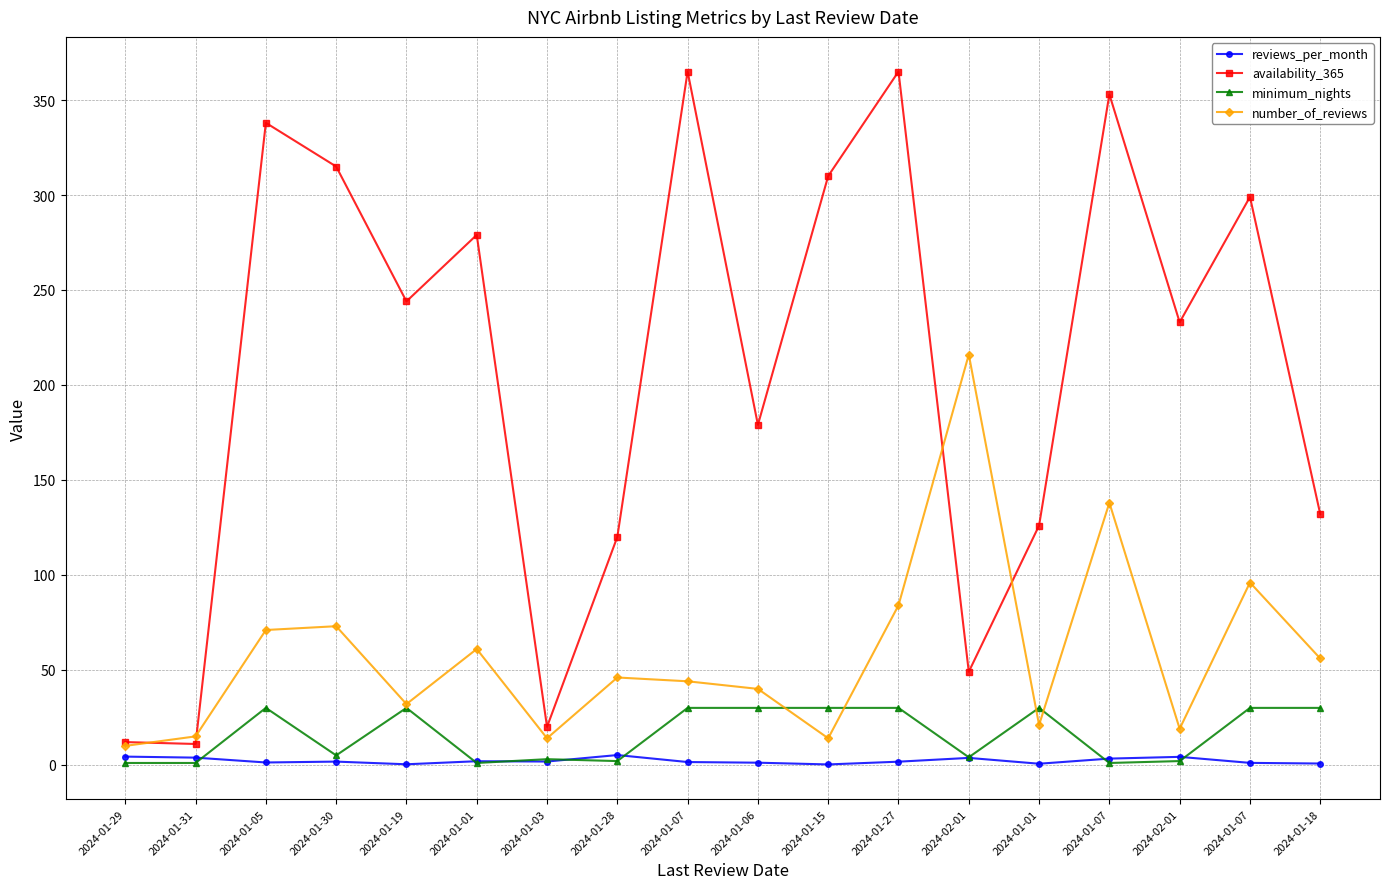

What are all the series names shown in the legend?

reviews_per_month, availability_365, minimum_nights, number_of_reviews